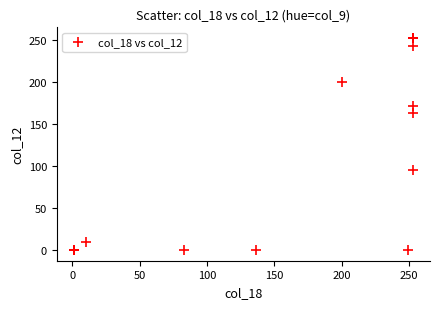

What Y value in the scatter plot is closest to 126?

95